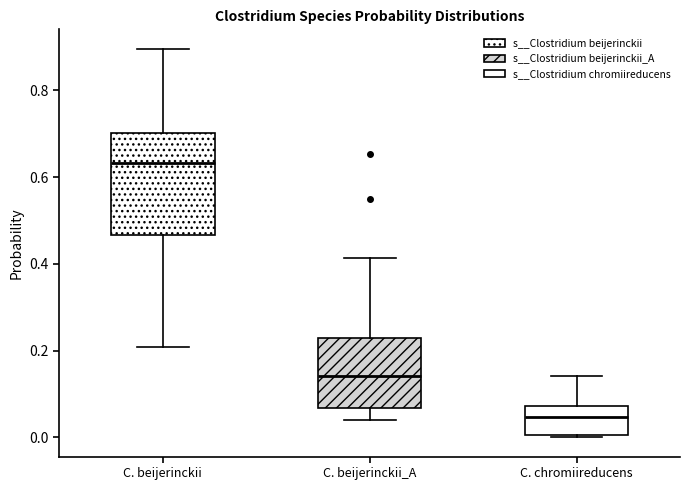

Reading left to right, transcribe this box plot: for each box, give where its median line is, the range the box spans, and where its two whiskers end, as read against the y-axis. The values are not printed on the chart, so give them approximately, as read against the axis.

C. beijerinckii: median 0.64, box 0.46 to 0.70, whiskers 0.20 to 0.90
C. beijerinckii_A: median 0.14, box 0.06 to 0.22, whiskers 0.04 to 0.42
C. chromiireducens: median 0.04, box 0.00 to 0.08, whiskers 0.00 to 0.14